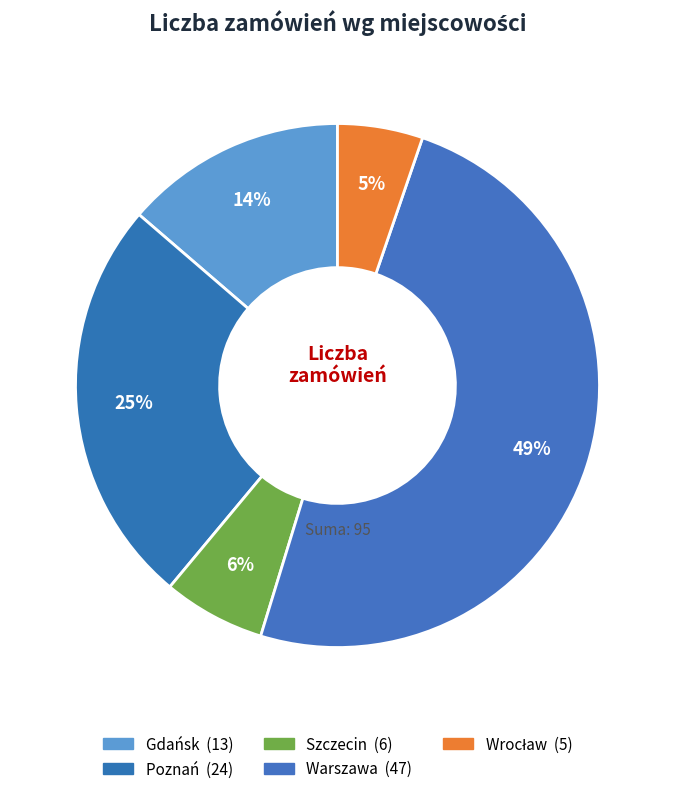

How many segments does this pie chart have?

5